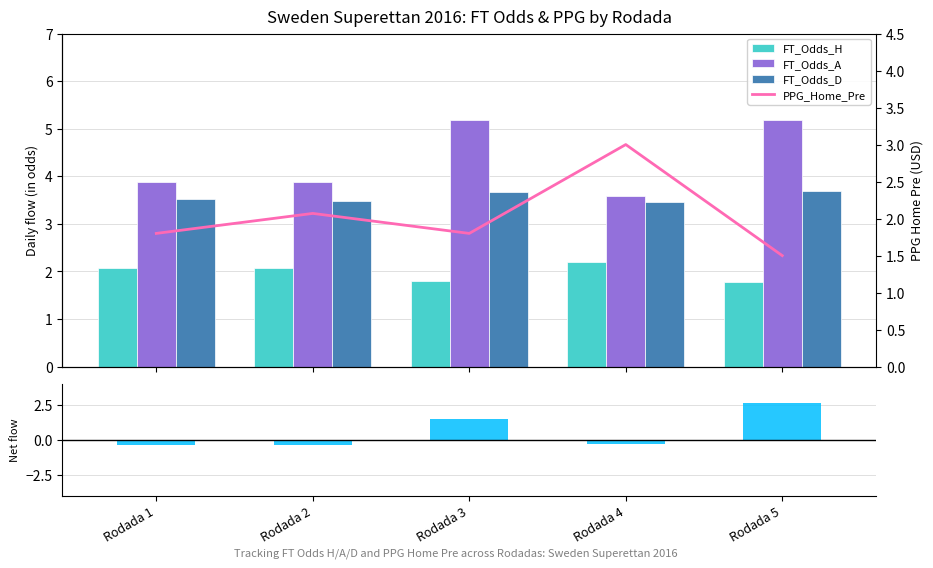

At which label does Net flow reach its peak?

Rodada 5